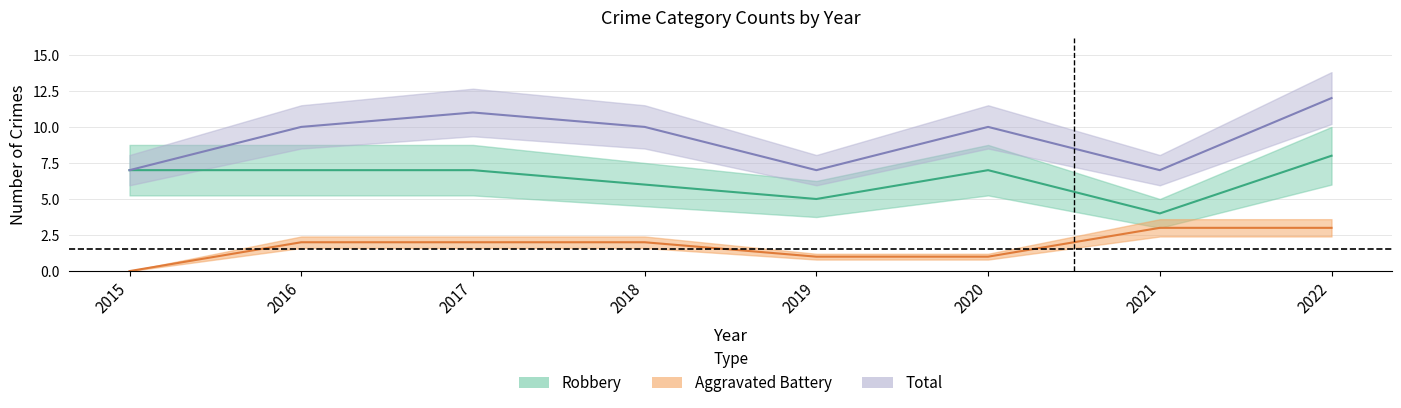

The Robbery series shows 7 at 2015. True or false?

True